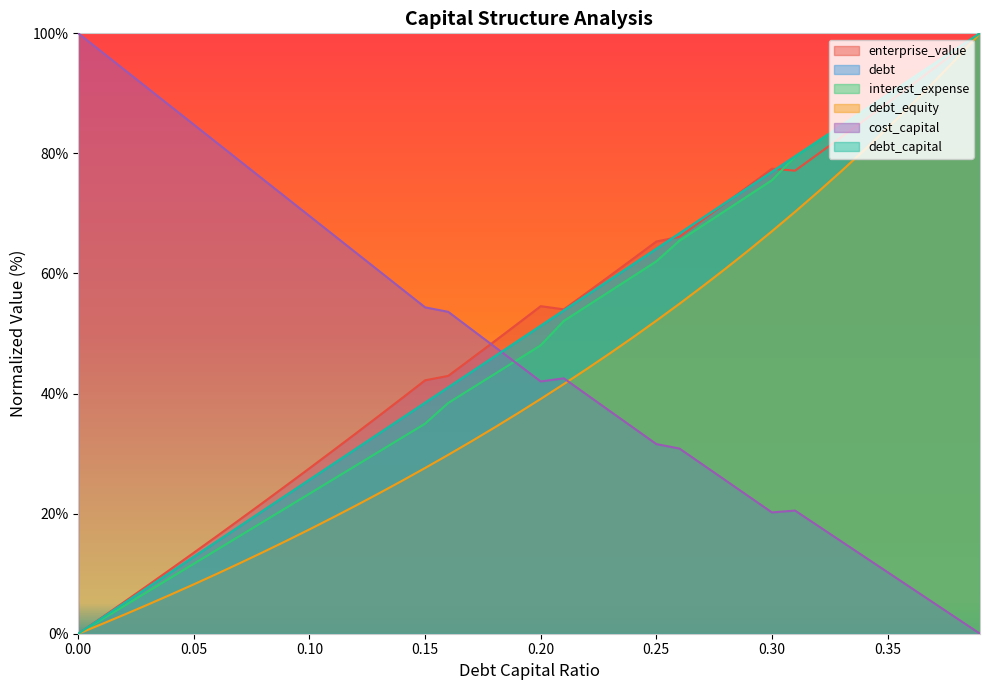

True or false: interest_expense has more than 1 interior local peaks.

False